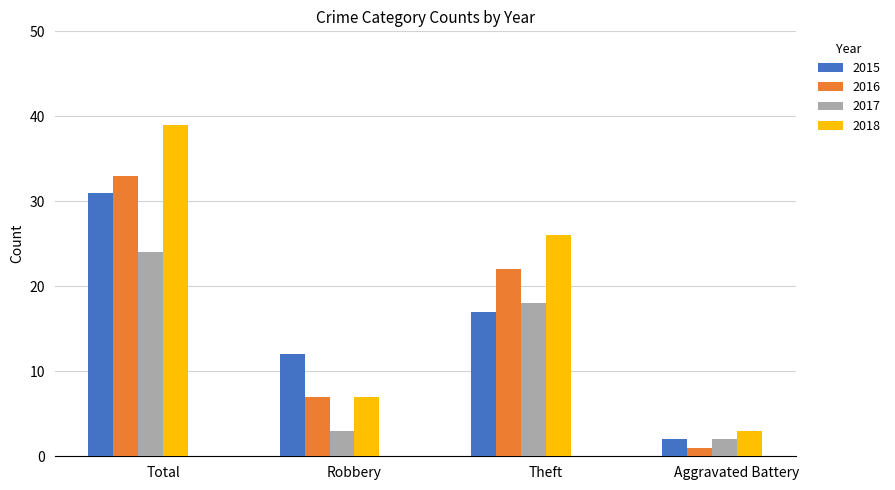

Rank the series at Theft from highest to lowest value.

2018, 2016, 2017, 2015